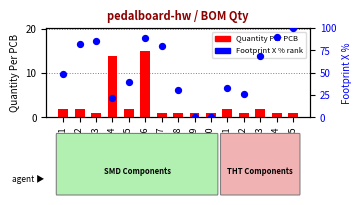

Which series has the largest Y range (max minus min)?

Footprint X %